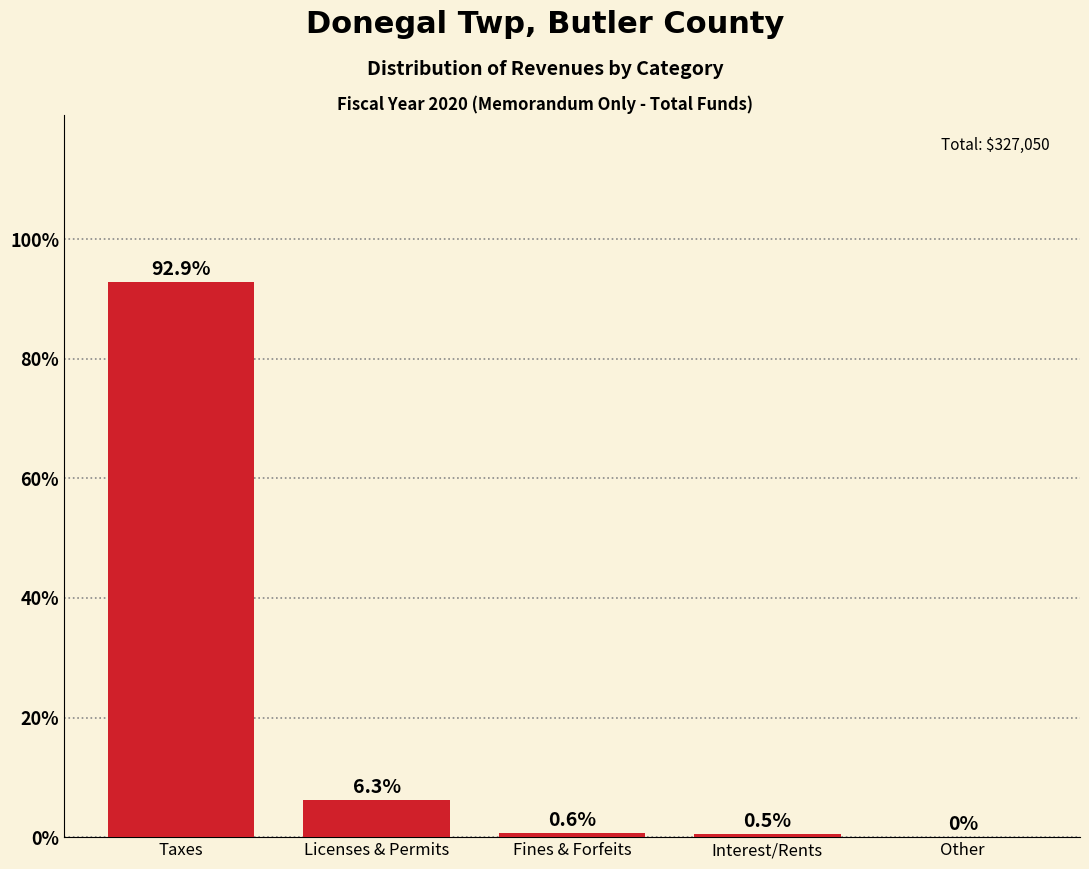

Reading right to left, transcribe all the data shown in this chart.

Other=0.0	Interest/Rents=0.5	Fines & Forfeits=0.6	Licenses & Permits=6.3	Taxes=92.9